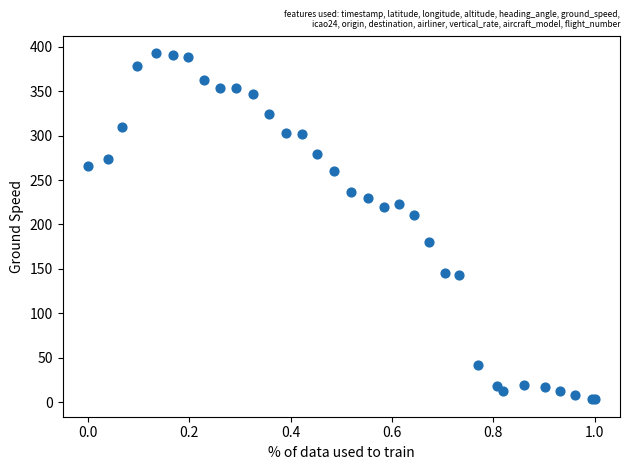

What Y value in the scatter plot is closest to 198?

211